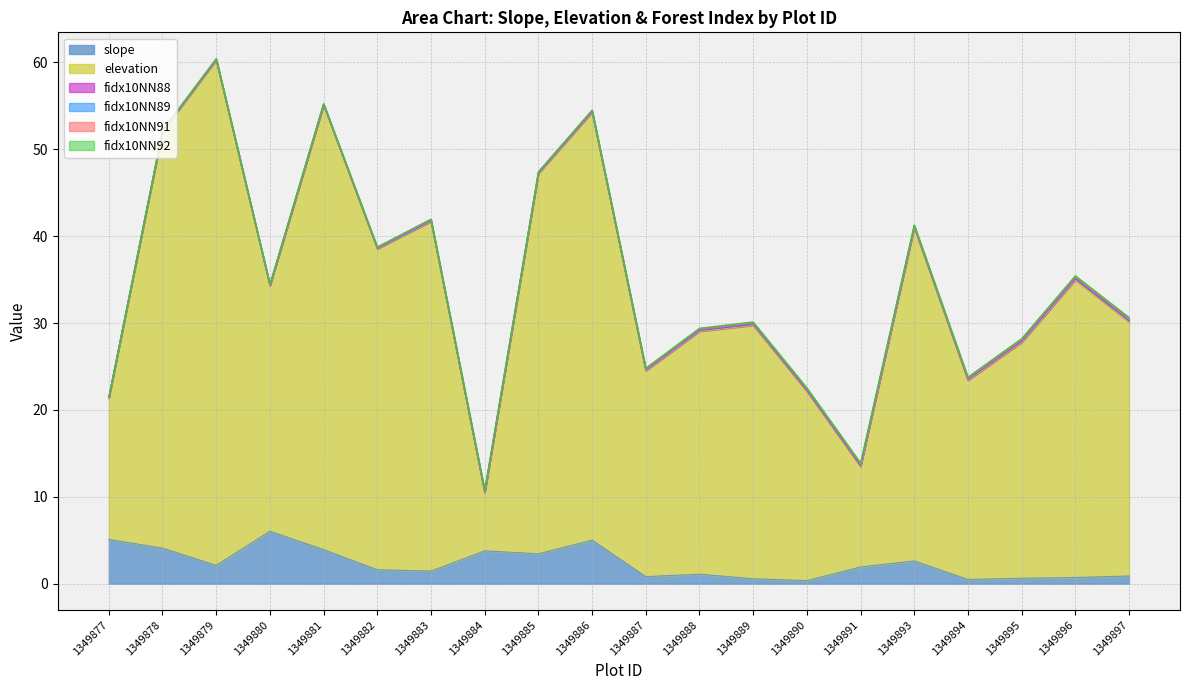

True or false: fidx10NN91 has more than 0 interior local peaks.

True